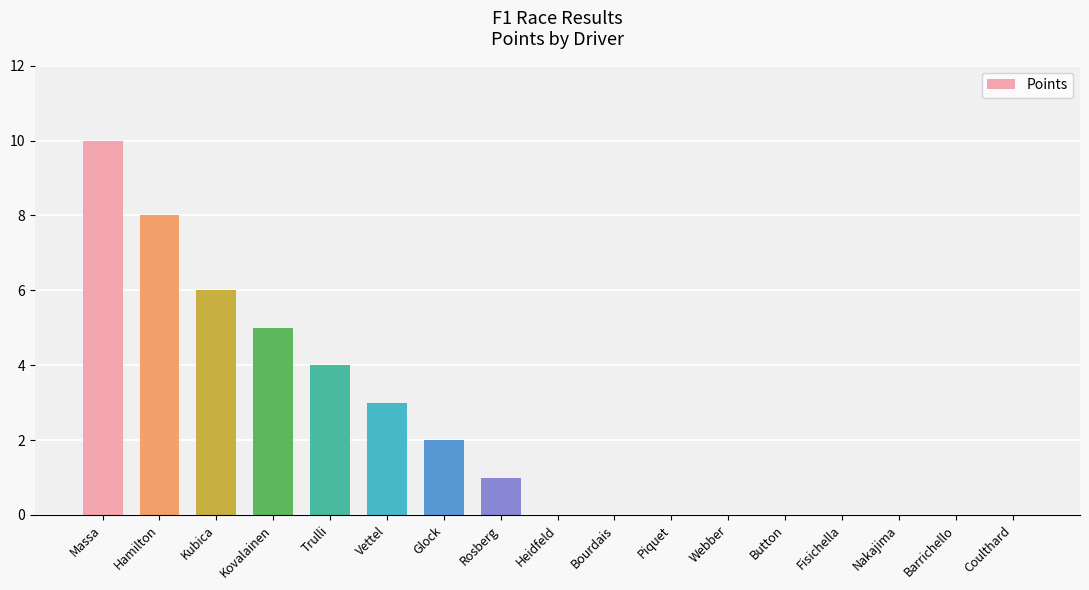

What is the maximum value shown in the chart?

10